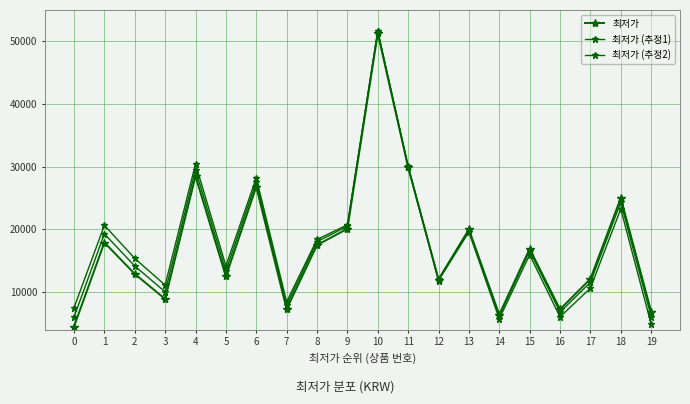

How many lines are shown in the chart?

3